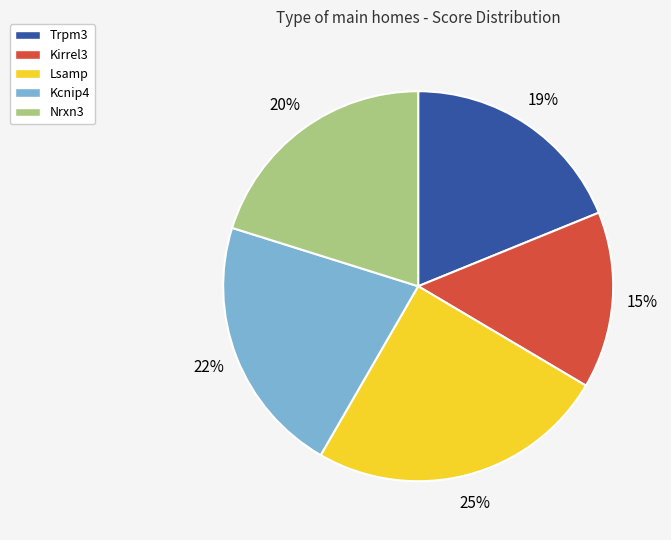

Rank the categories by value from lowest to highest.

Kirrel3, Trpm3, Nrxn3, Kcnip4, Lsamp